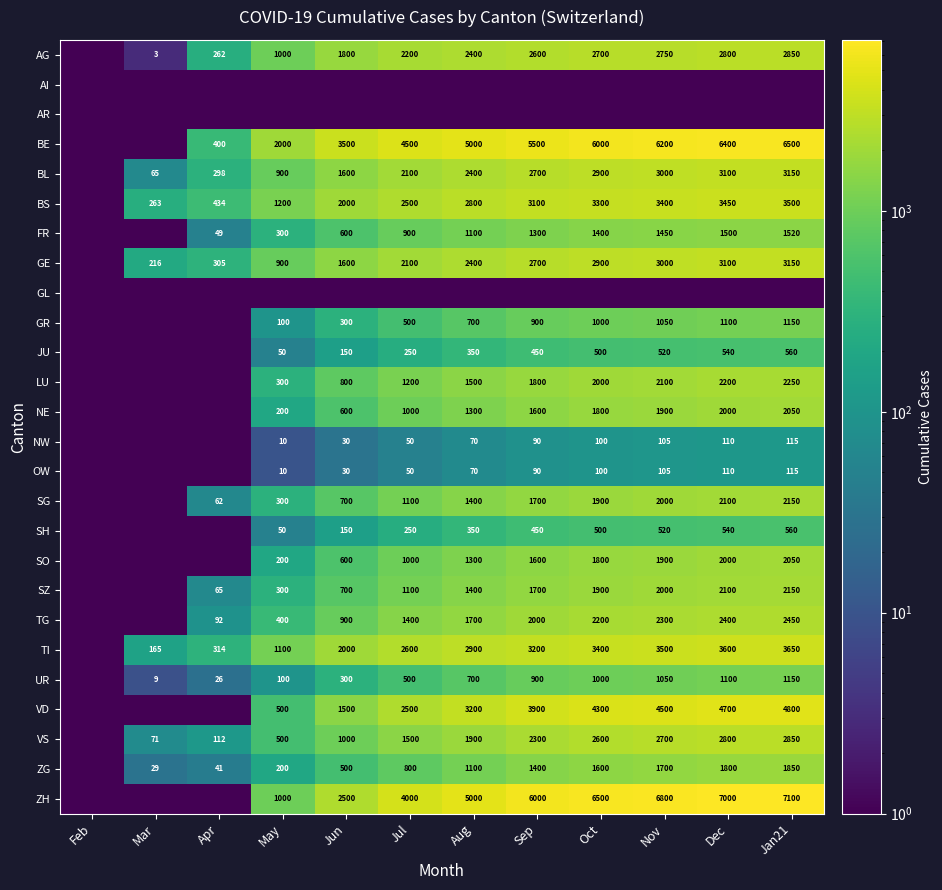

Is it true that SO equals 200.0 at May?

True